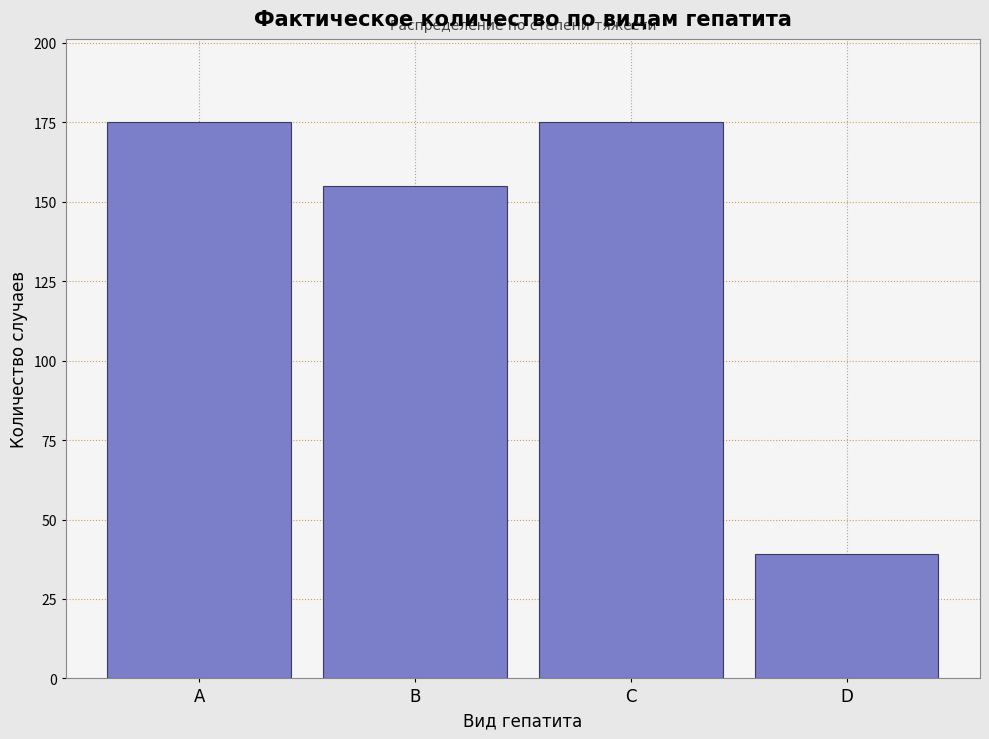

Reading left to right, what are all the values shown in this chart?

A=175	B=155	C=175	D=39